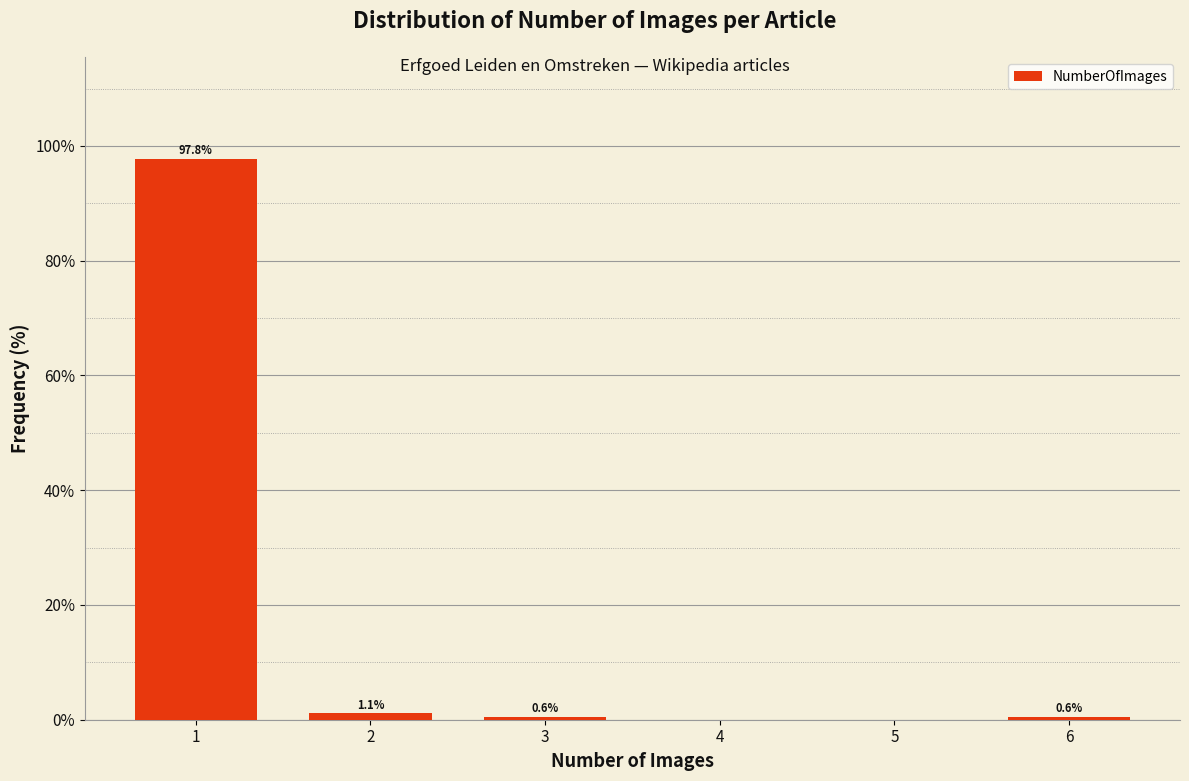

Over which range of the x-axis is the bar tallest?

0.5 to 1.5